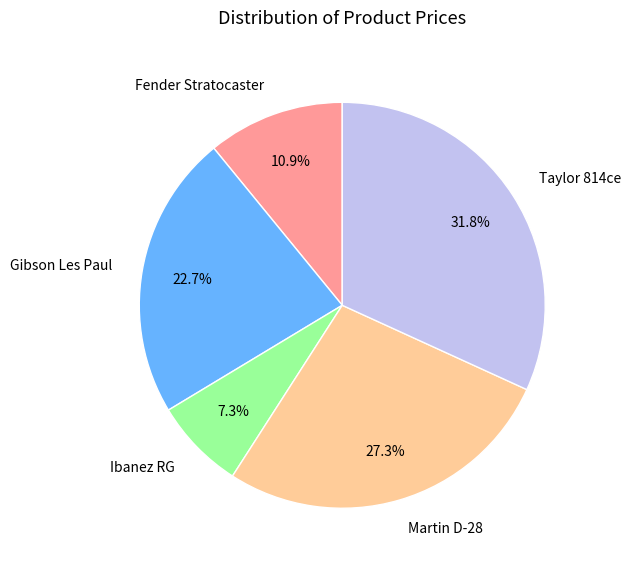

Rank the categories by value from highest to lowest.

Taylor 814ce, Martin D-28, Gibson Les Paul, Fender Stratocaster, Ibanez RG